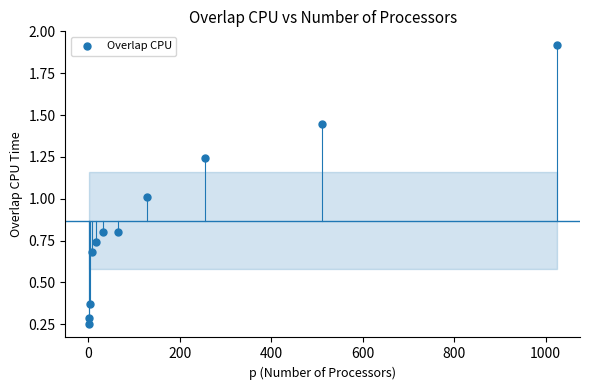

What is the average Y value?

0.9